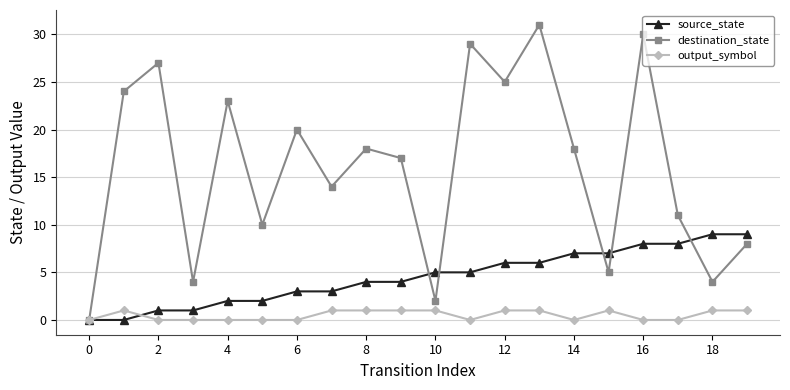

What is the maximum value shown in the chart?

31